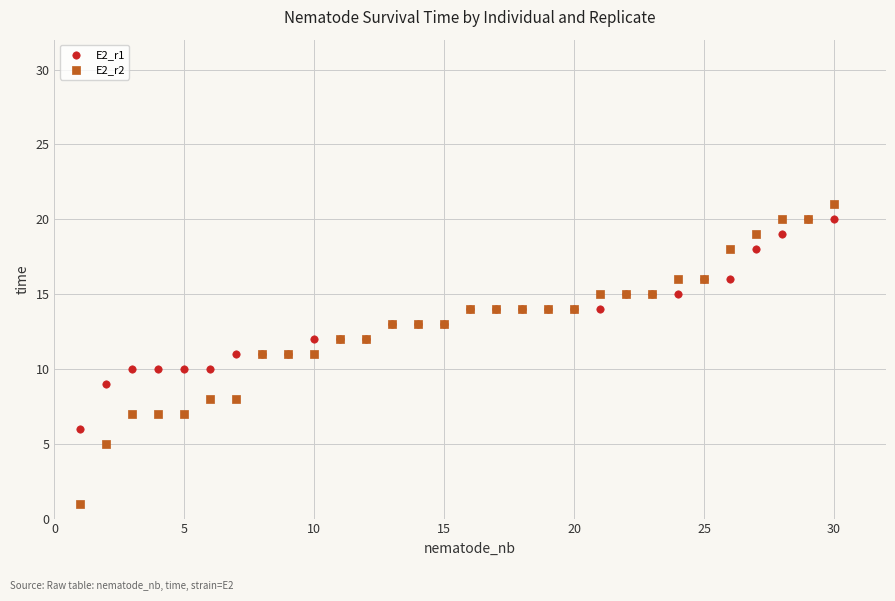

What are all the series names shown in the legend?

E2_r1, E2_r2